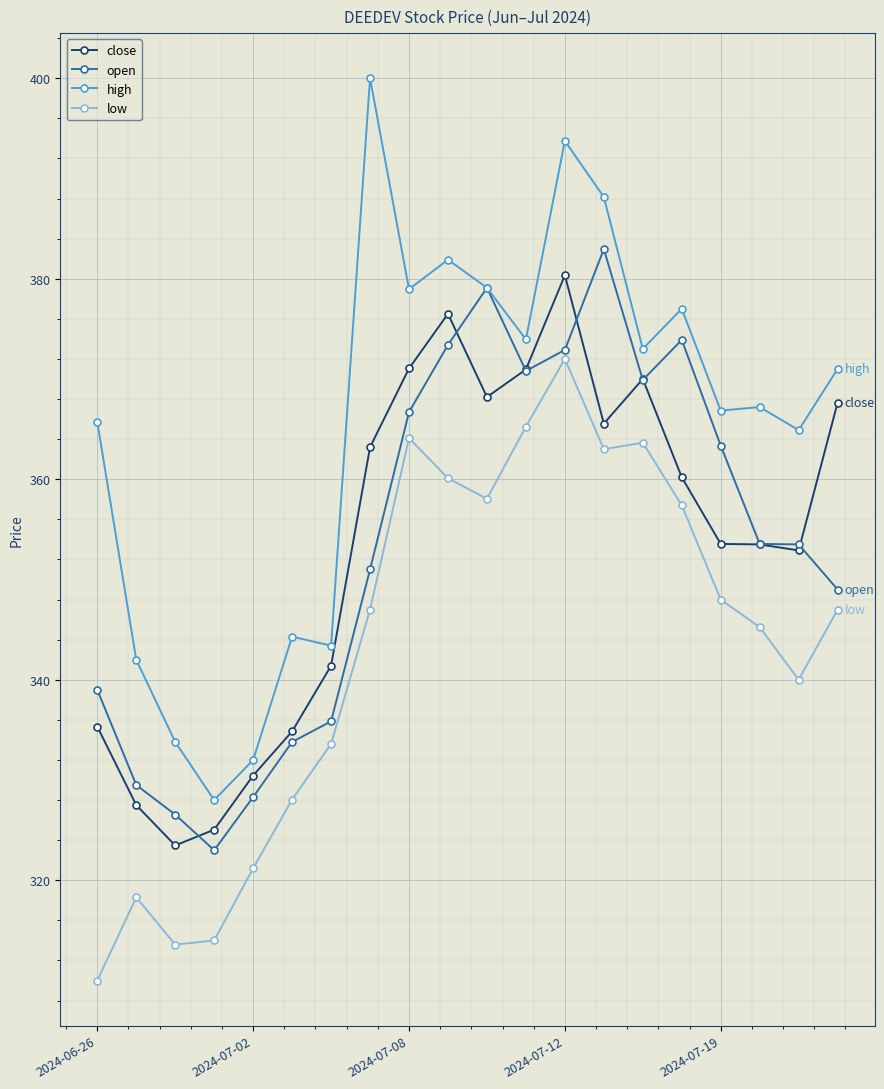

What is the average value of the low series?

343.5